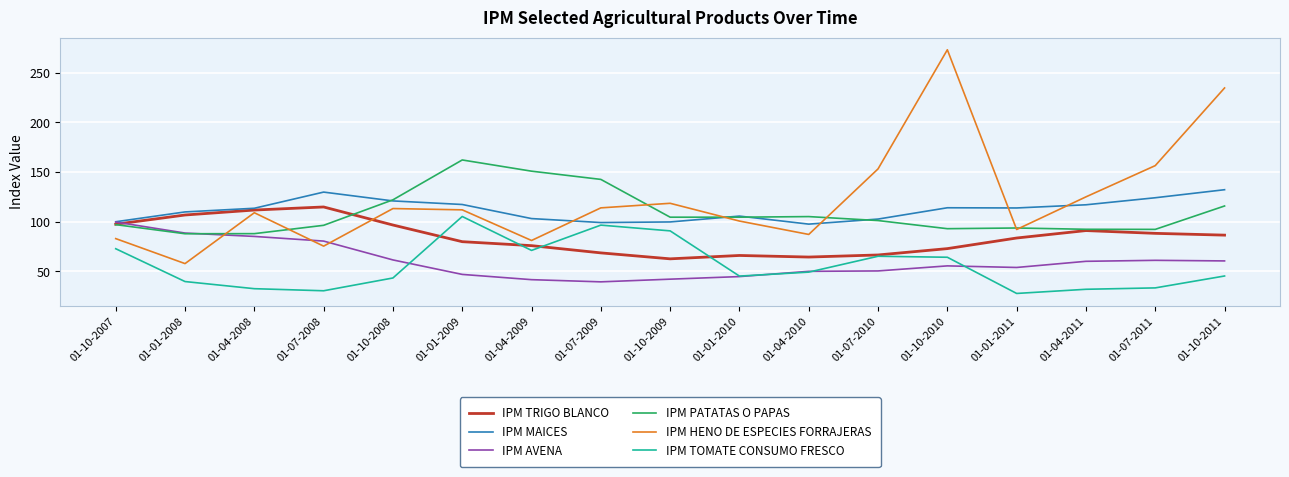

What is the difference between the IPM MAICES values at 01-10-2010 and 01-10-2009?

14.3